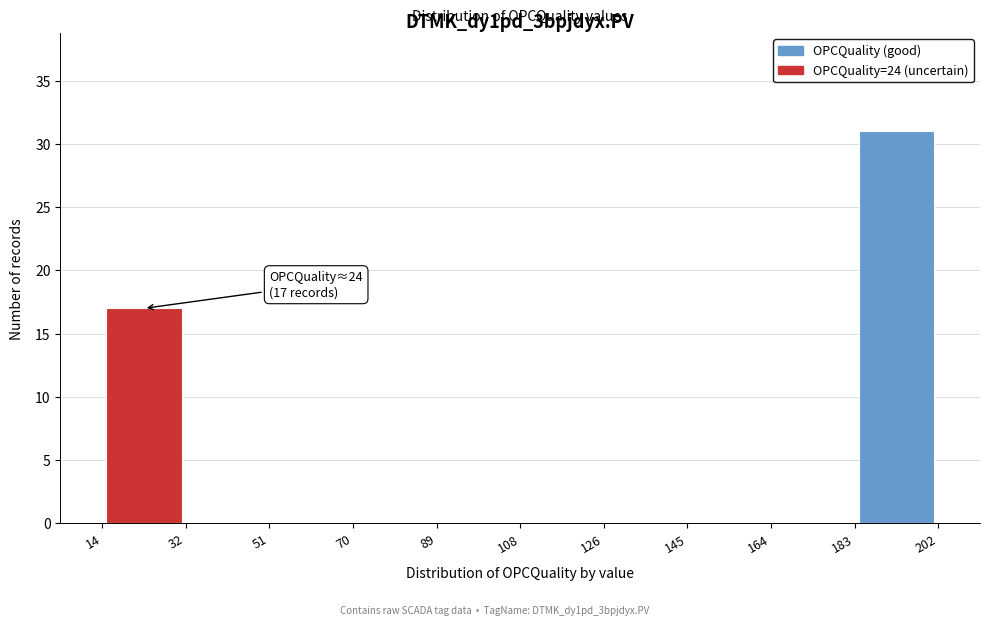

Over which range of the x-axis is the bar tallest?

183 to 202